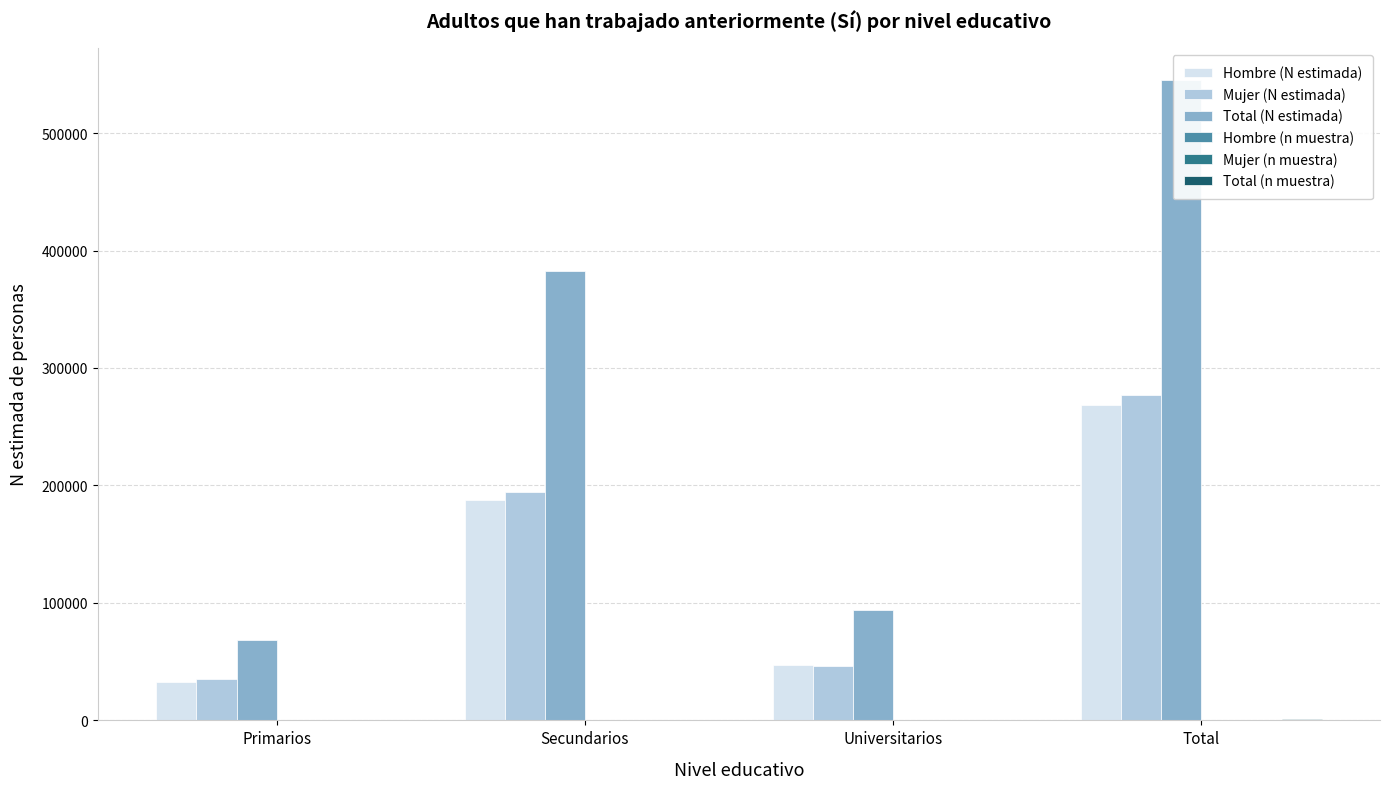

Reading left to right, transcribe all the data shown in this chart.

Hombre (N estimada): 33099	187918	47459	268476
Mujer (N estimada): 35406	194765	46642	276814
Total (N estimada): 68505	382684	94100	545289
Hombre (n muestra): 49	265	68	382
Mujer (n muestra): 55	296	69	420
Total (n muestra): 104	561	137	802